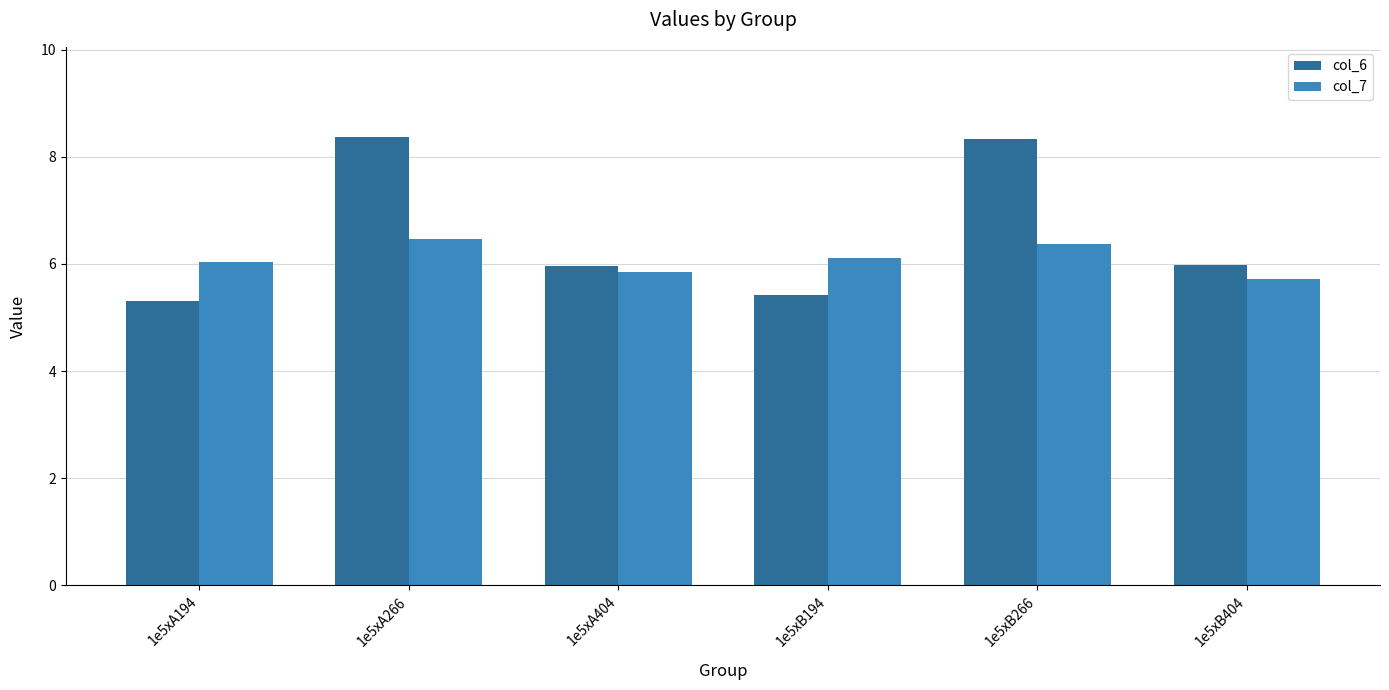

What is the total value across all series at 1e5xA404?

11.8